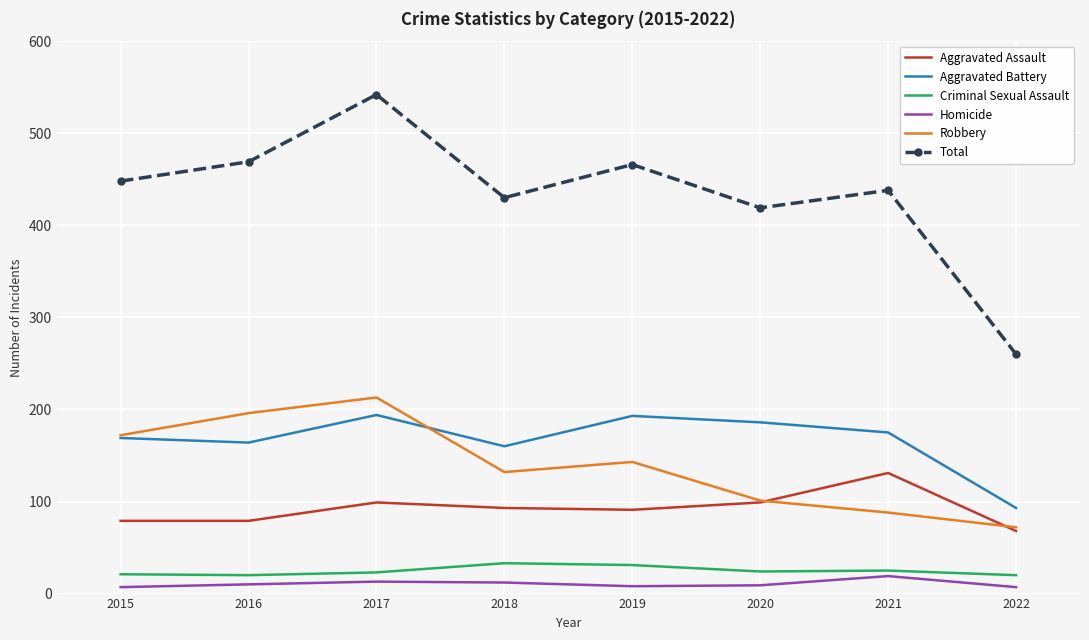

What is the maximum value for Homicide?

19